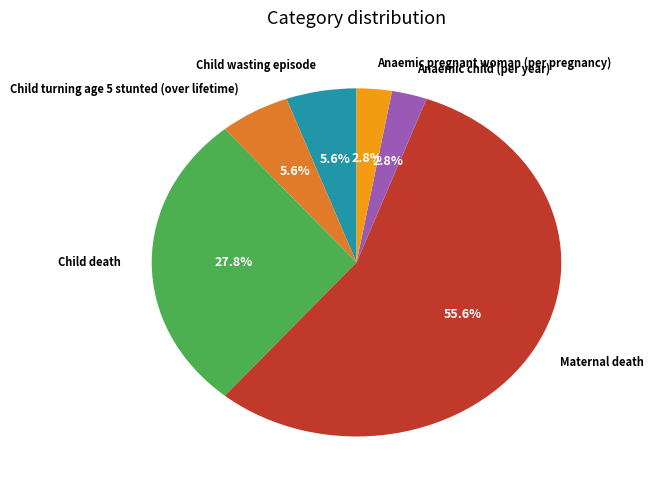

Count the number of slices in the pie.

6